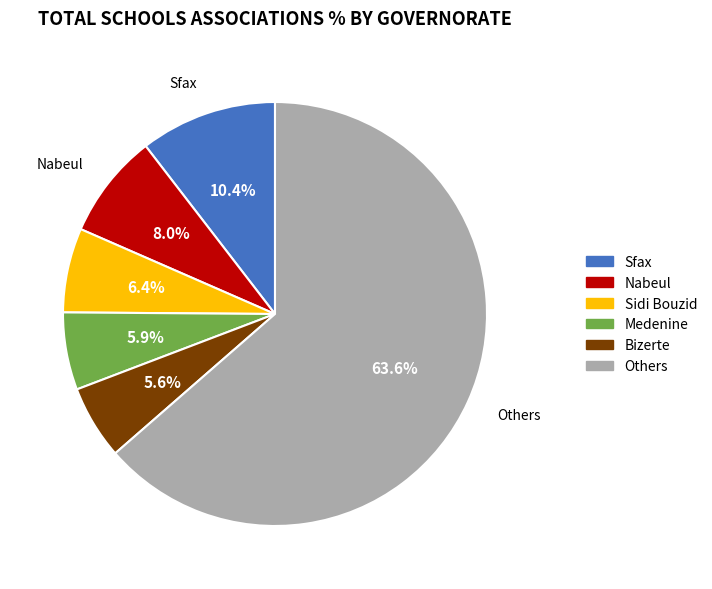

Does Others represent more than half of the total?

Yes